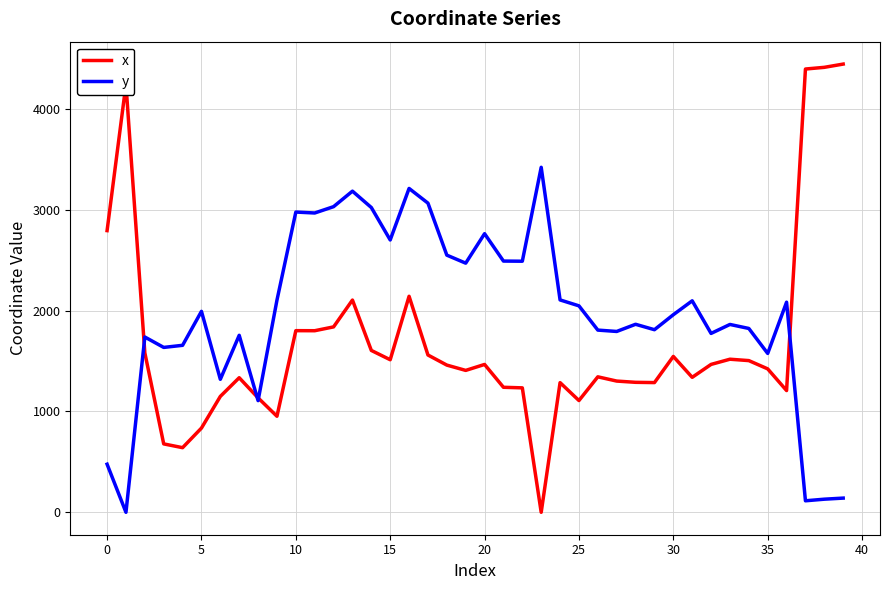

List the series in order of their overall mean, lowest first.

x, y